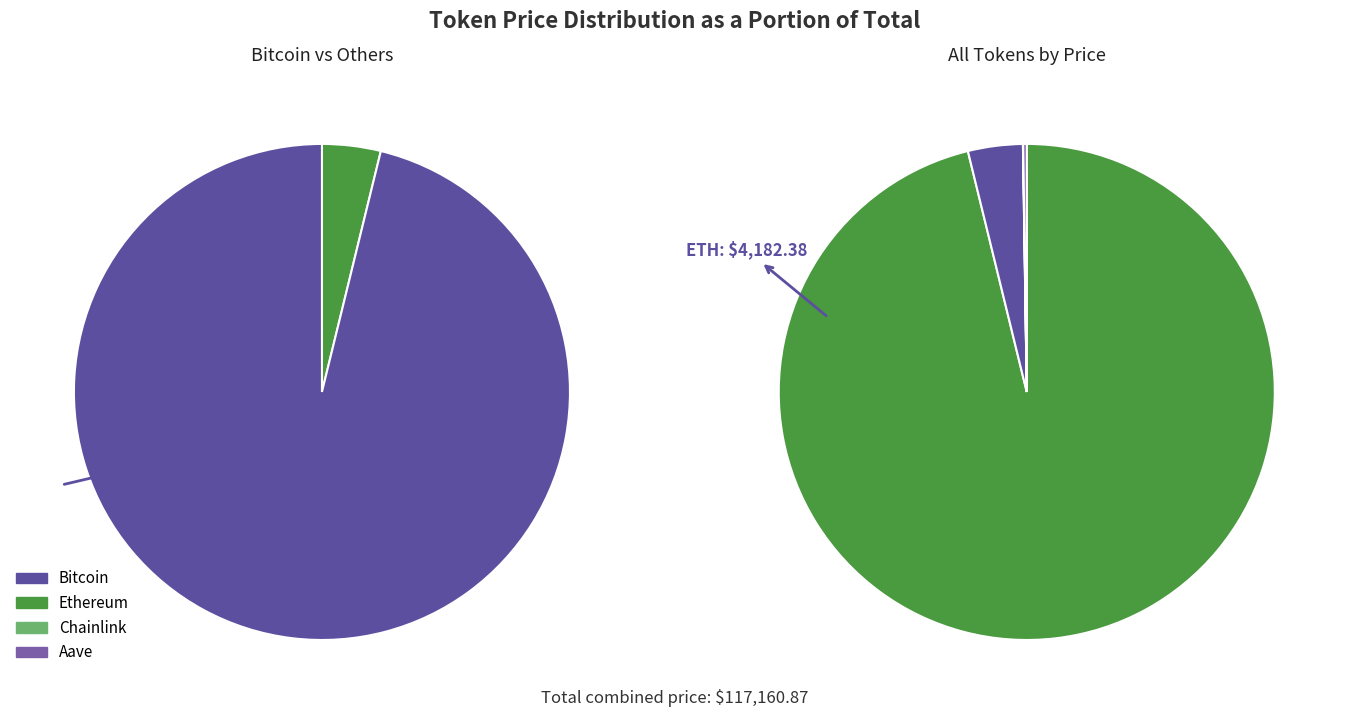

Which slice represents more than half of the pie?

Bitcoin